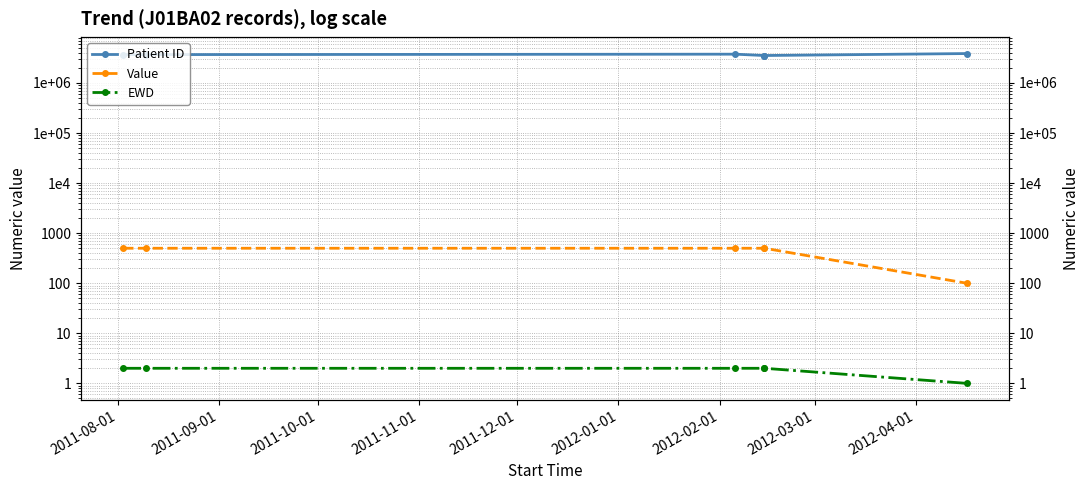

True or false: EWD has more than 1 points higher than both neighbors.

False